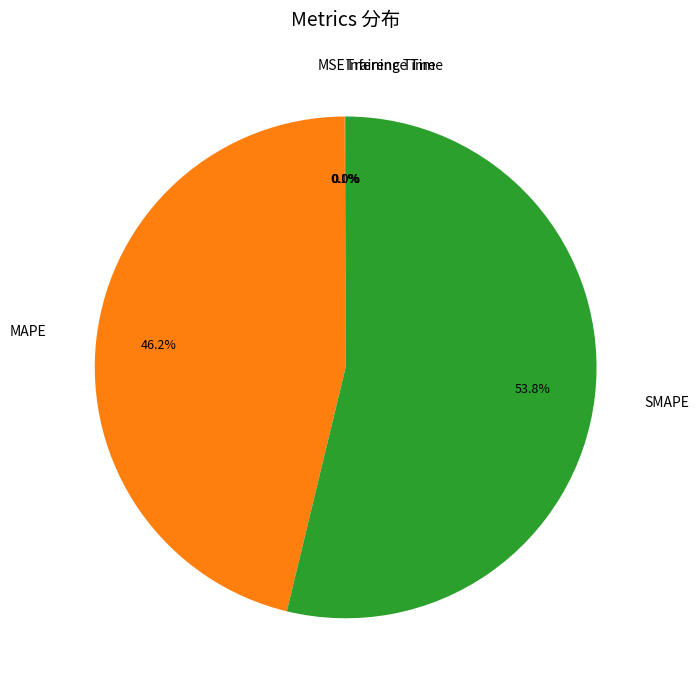

Does any single category account for the majority?

Yes